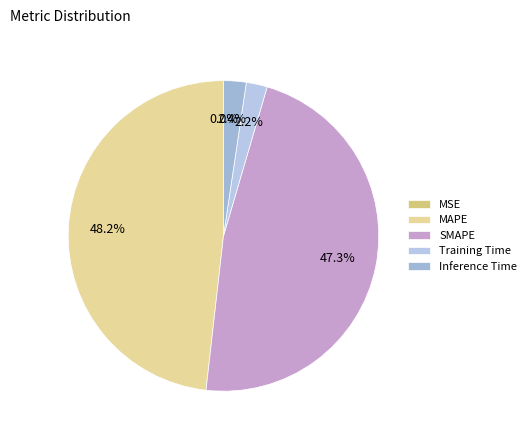

What percentage is NOT represented by MSE?

100.0%